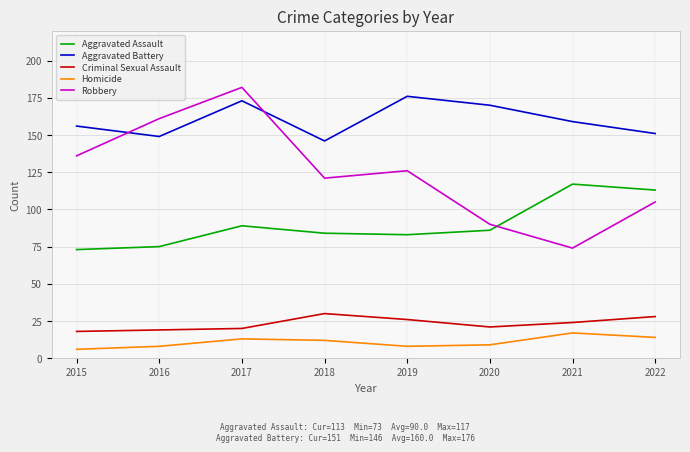

What is the minimum value shown in the chart?

6